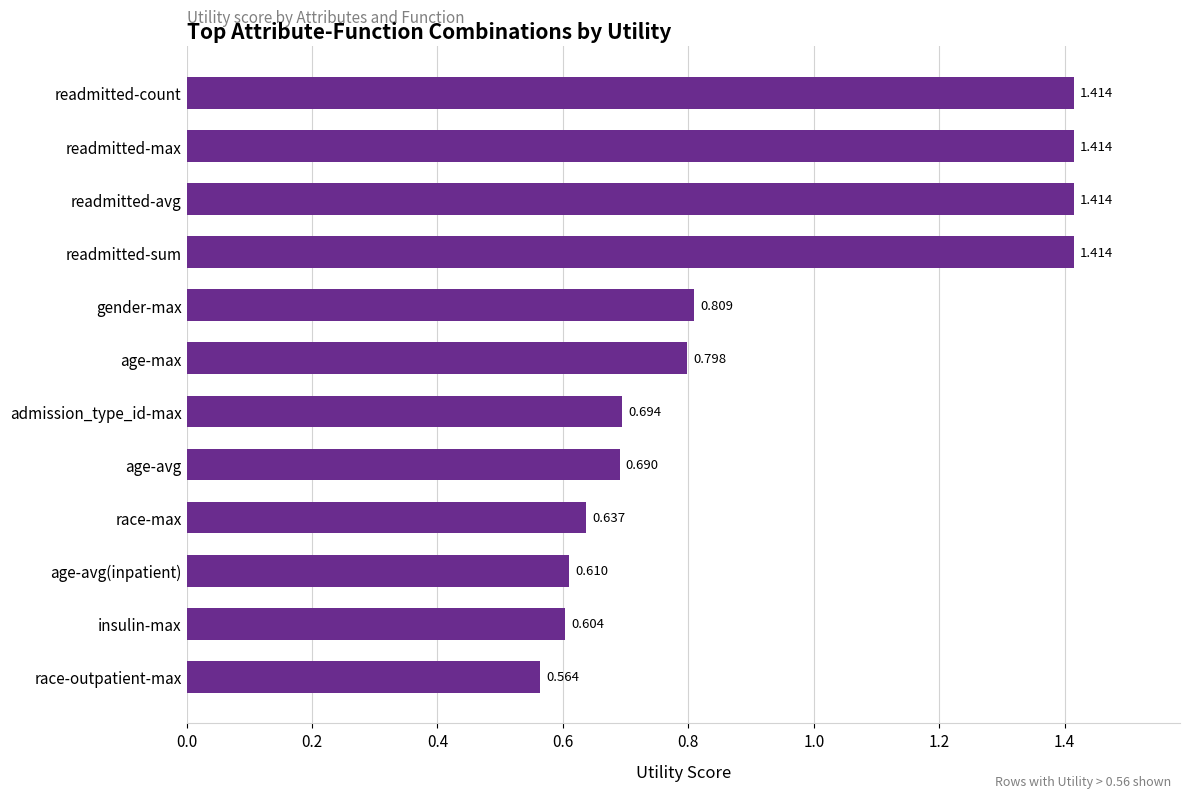

What is the difference between the second highest and minimum values?

0.9